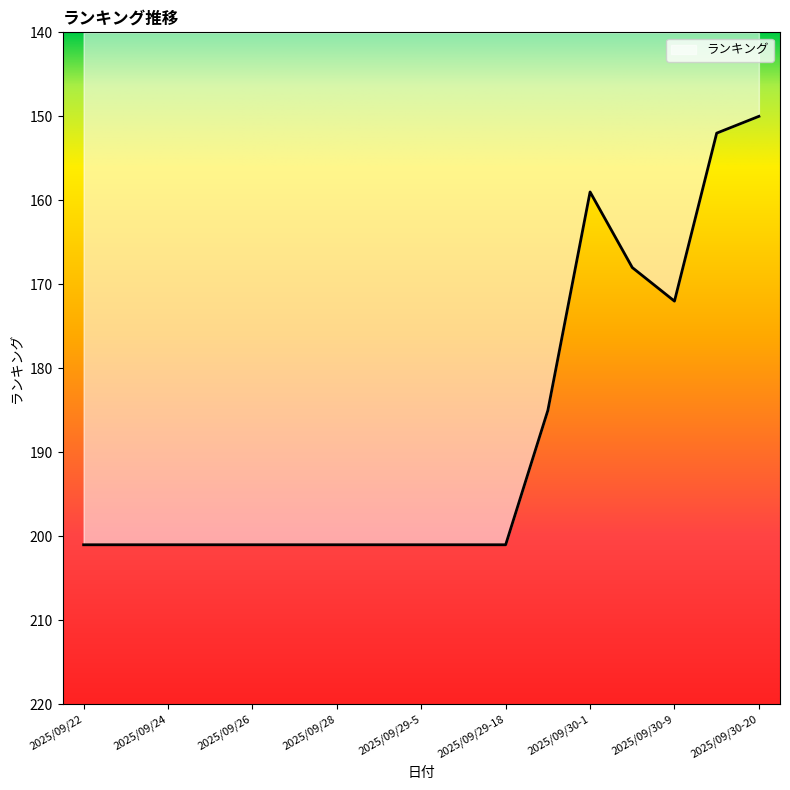

What is the smallest value displayed?

150